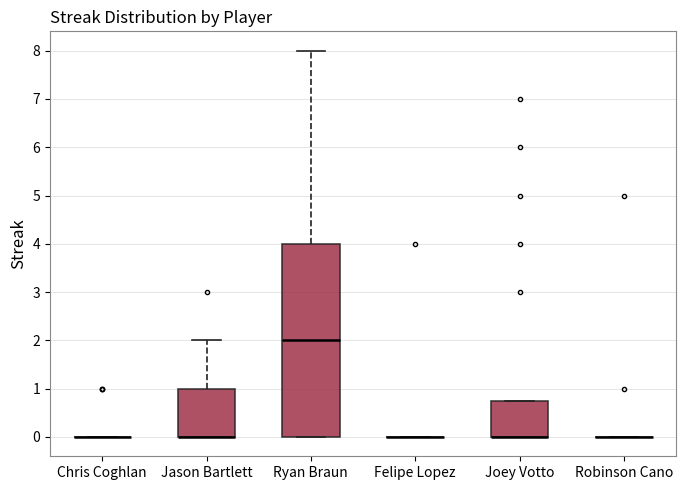

Reading left to right, read every box against the y-axis: the position of its median line, the range the box covers, and the ends of its whiskers. The values are not printed on the chart, so give them approximately, as read against the axis.

Chris Coghlan: box collapsed to a line at 0.0, whiskers 0.0 to 0.0
Jason Bartlett: median 0.0 (drawn on the box's lower edge), box 0.0 to 1.0, whiskers 0.0 to 2.0
Ryan Braun: median 2.0, box 0.0 to 4.0, whiskers 0.0 to 8.0
Felipe Lopez: box collapsed to a line at 0.0, whiskers 0.0 to 0.0
Joey Votto: median 0.0 (drawn on the box's lower edge), box 0.0 to 0.8, whiskers 0.0 to 0.8
Robinson Cano: box collapsed to a line at 0.0, whiskers 0.0 to 0.0